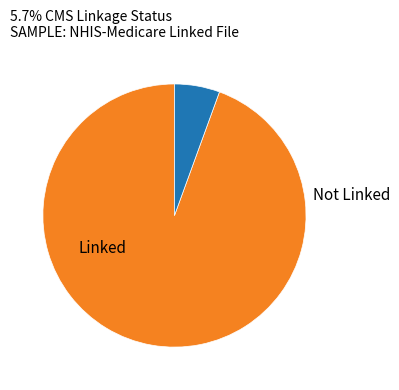

Is there a majority slice in this chart?

Yes